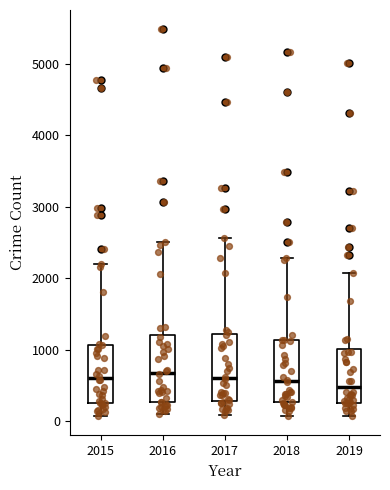

Reading left to right, transcribe this box plot: for each box, give where its median line is, the range the box spans, and where its two whiskers end, as read against the y-axis. The values are not printed on the chart, so give them approximately, as read against the axis.

2015: median 600, box 300 to 1100, whiskers 100 to 2200
2016: median 700, box 300 to 1200, whiskers 100 to 2500
2017: median 600, box 300 to 1200, whiskers 100 to 2600
2018: median 600, box 300 to 1100, whiskers 100 to 2300
2019: median 500, box 300 to 1000, whiskers 100 to 2100